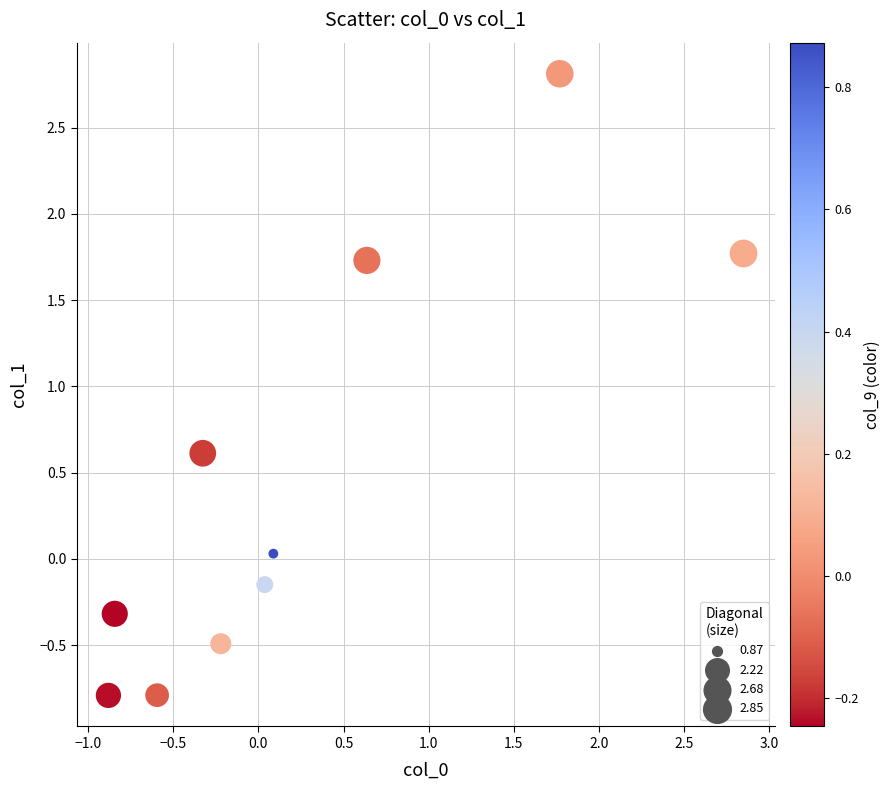

What is the average X value?

0.3